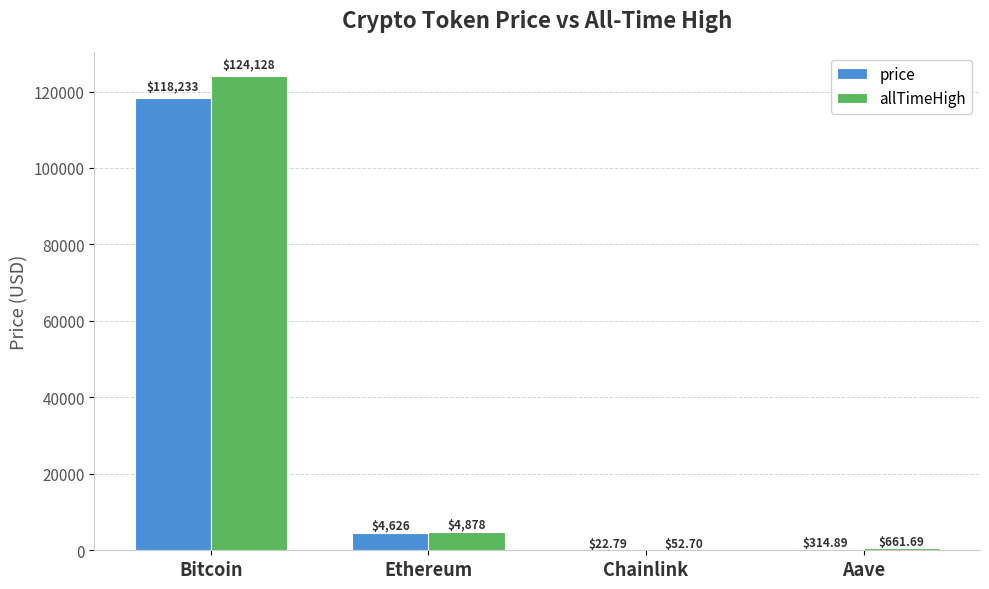

At which category is the sum across all series the highest?

Bitcoin